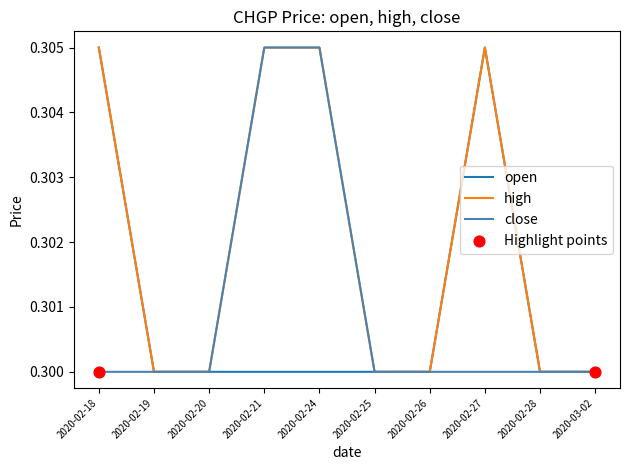

What is the total value across all series at 2020-02-18?

0.9